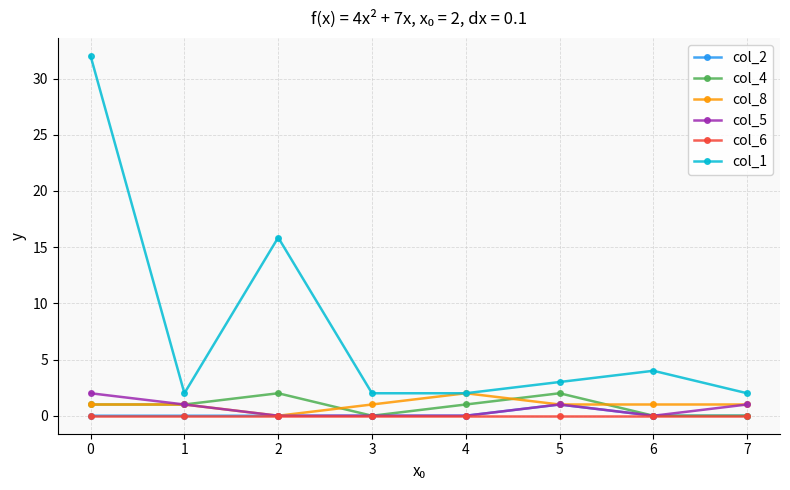

Which series has the largest total across all categories?

col_1